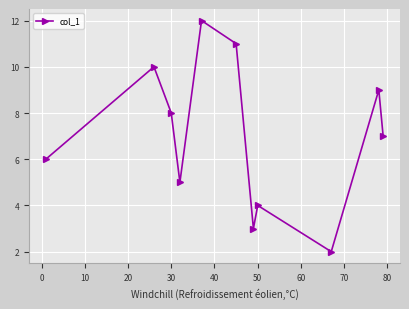

What is the value of the 4th point from the left?

5.0